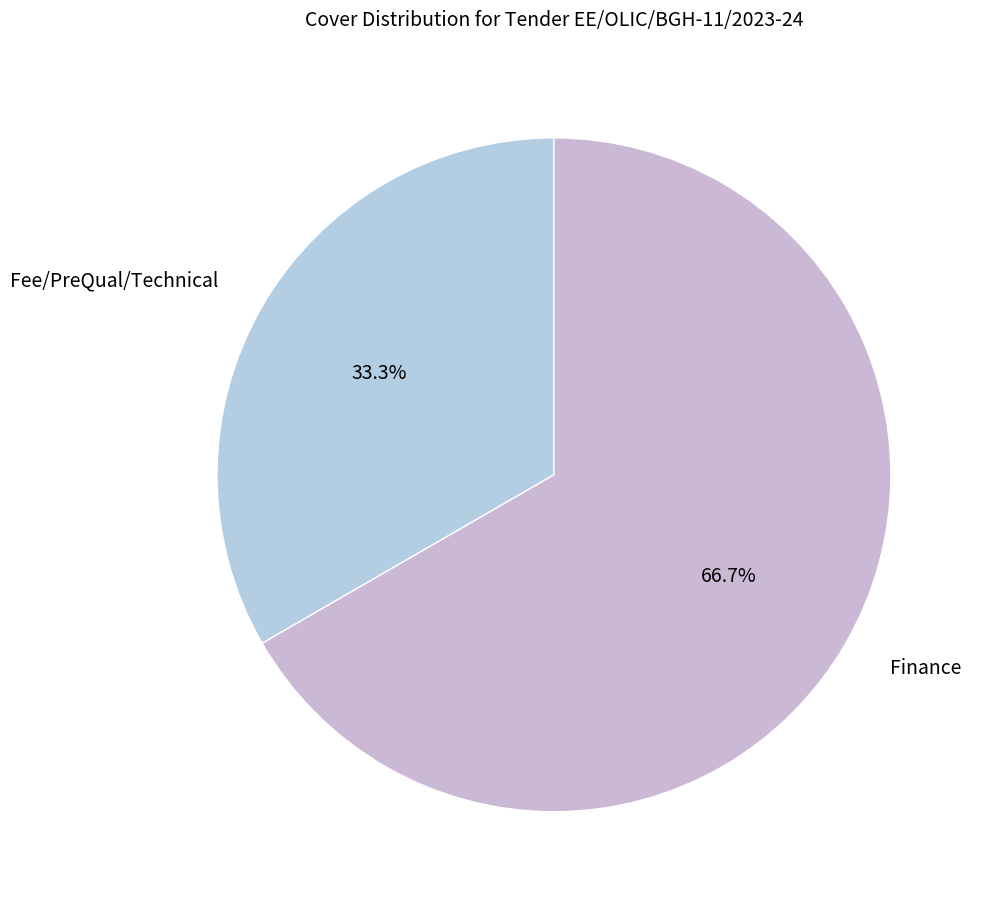

Does any single category account for the majority?

Yes